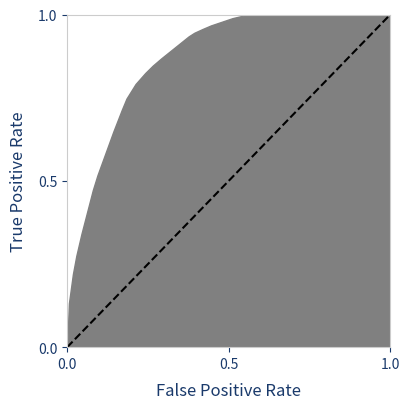

True or false: the data shows 0.0 at 0.0.

True